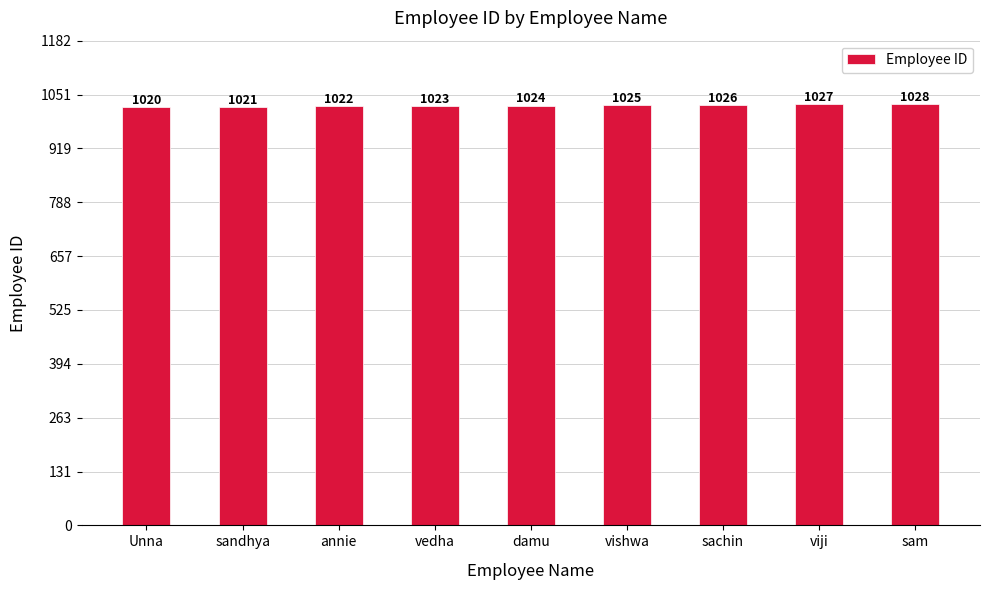

What is the label of the 1st bar from the right?

sam